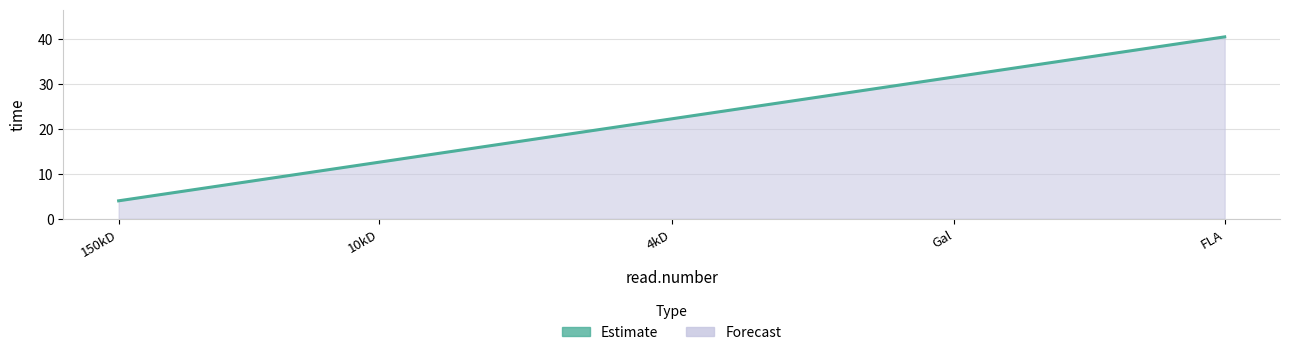

Reading right to left, extract all data points from this chart.

FLA=40.5	Gal=31.5	4kD=22.2	10kD=12.6	150kD=4.0